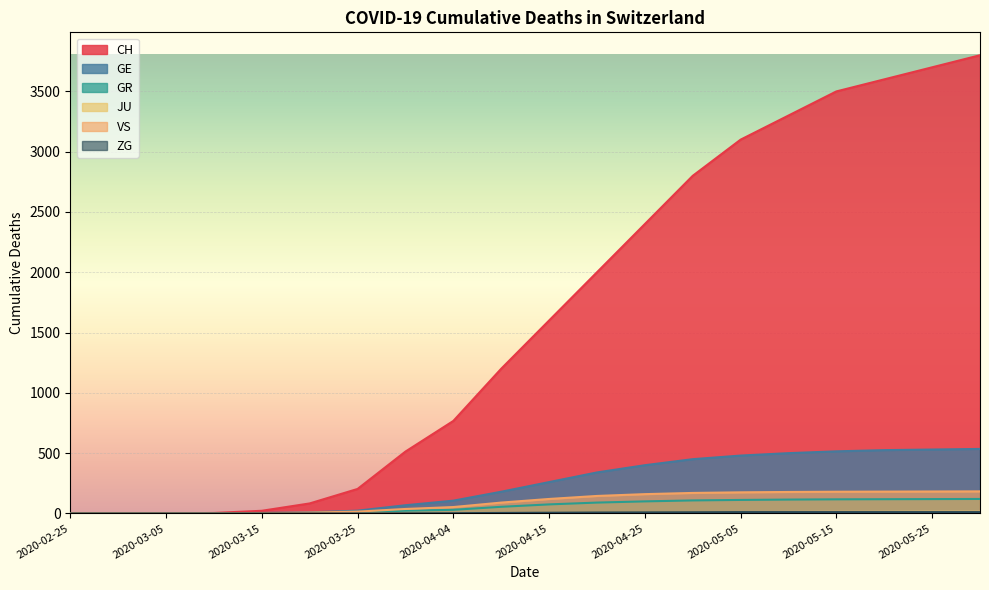

True or false: CH has more than 0 points higher than both neighbors.

False